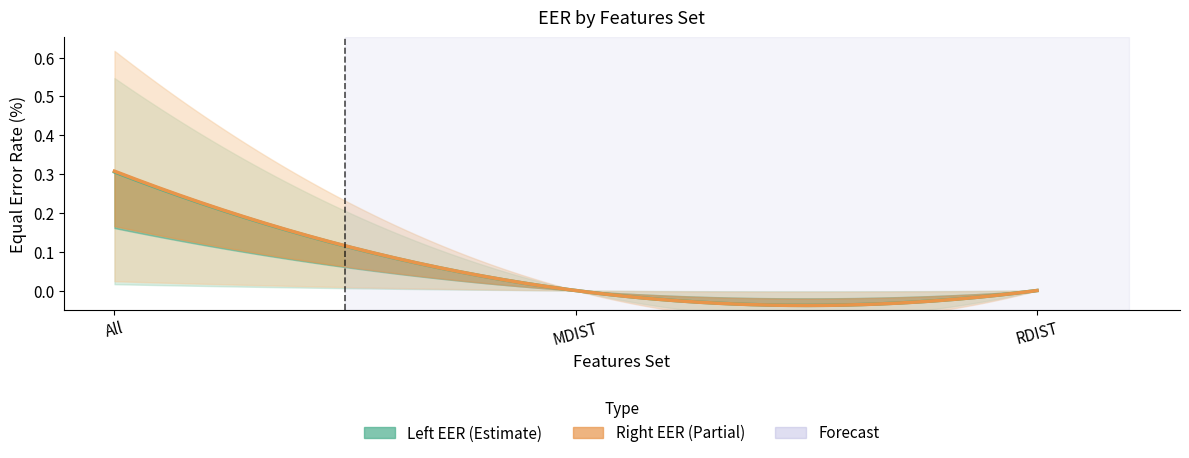

Which series has the largest total across all categories?

Max_EER_Right